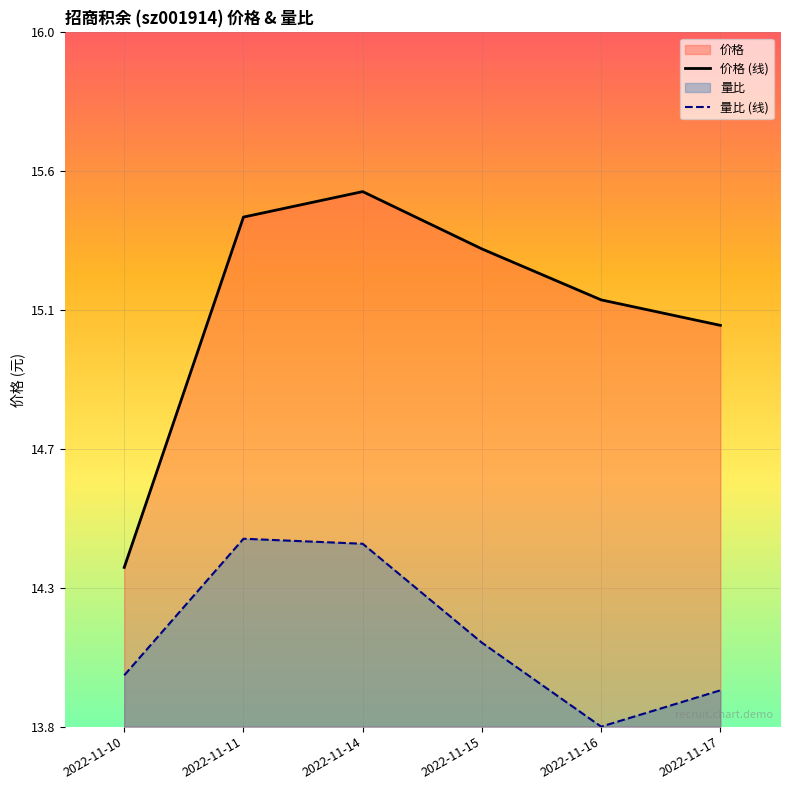

How many values in the 量比 (线) series are below 14?

2